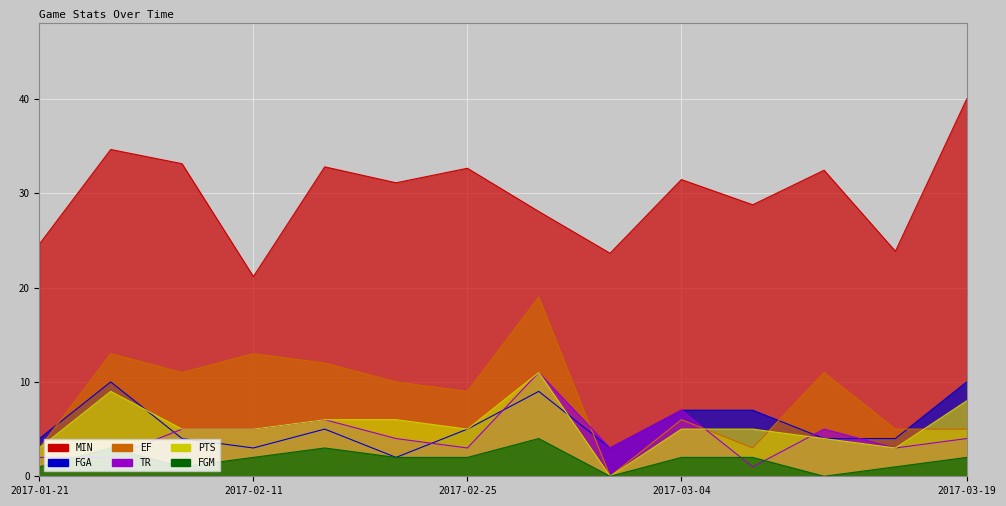

What is the average value of the TR series?

4.4